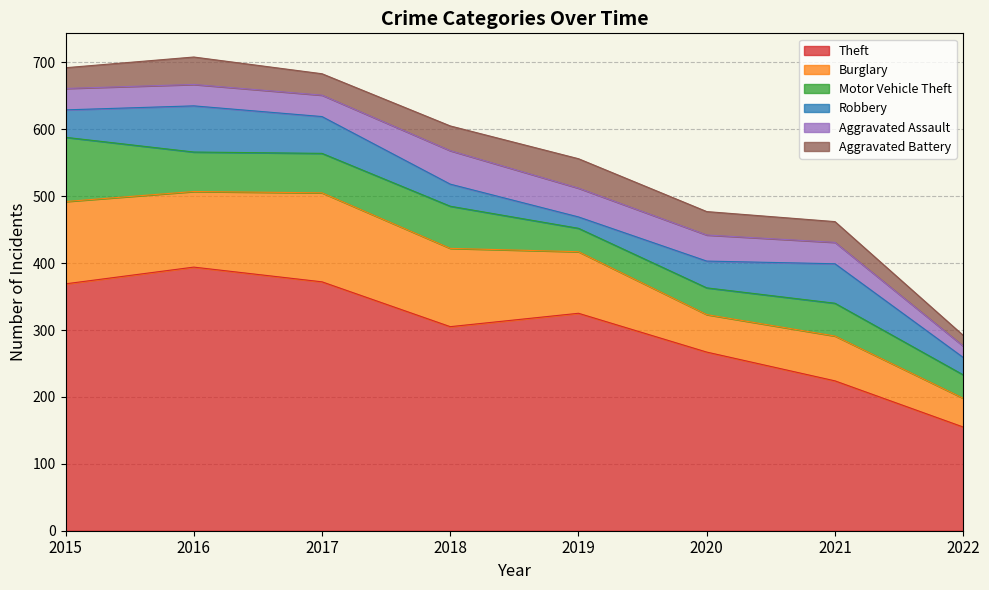

How many data points in Theft are less than 325?

4